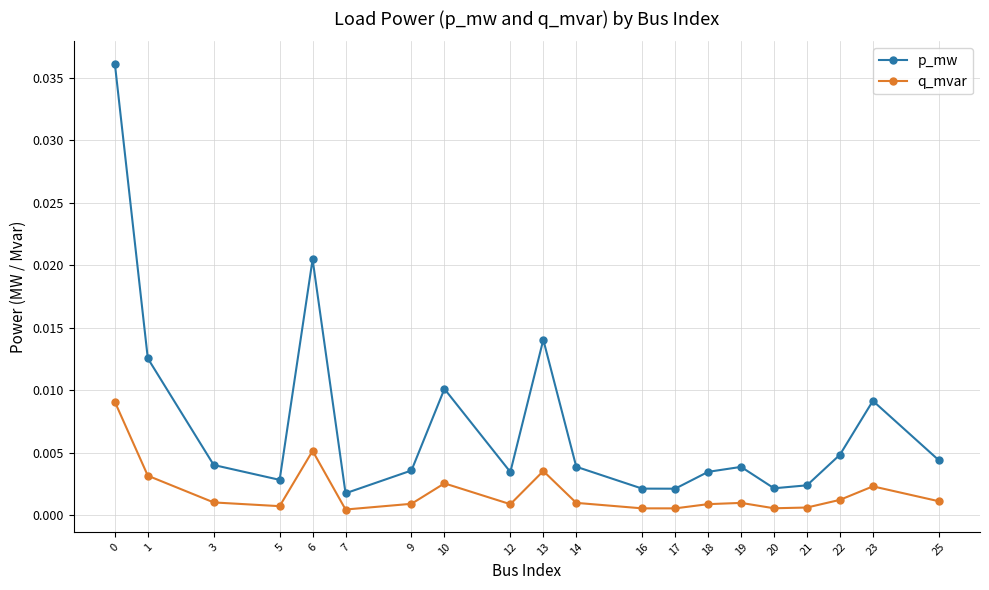

Which series has the largest range (max minus min)?

p_mw